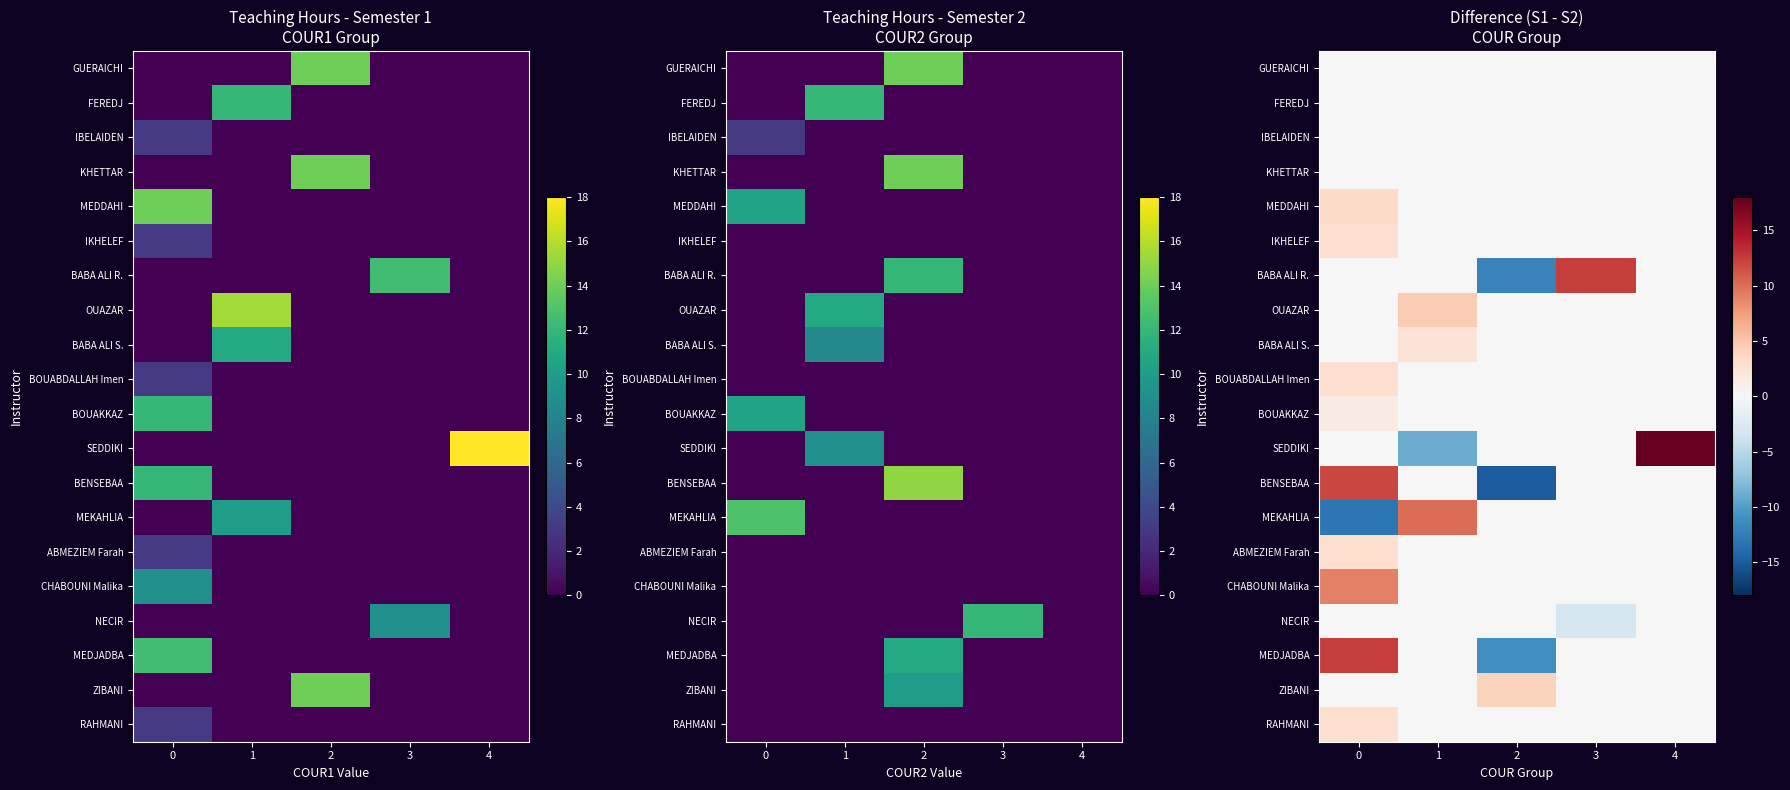

What is the minimum value shown in the chart?

-15.0